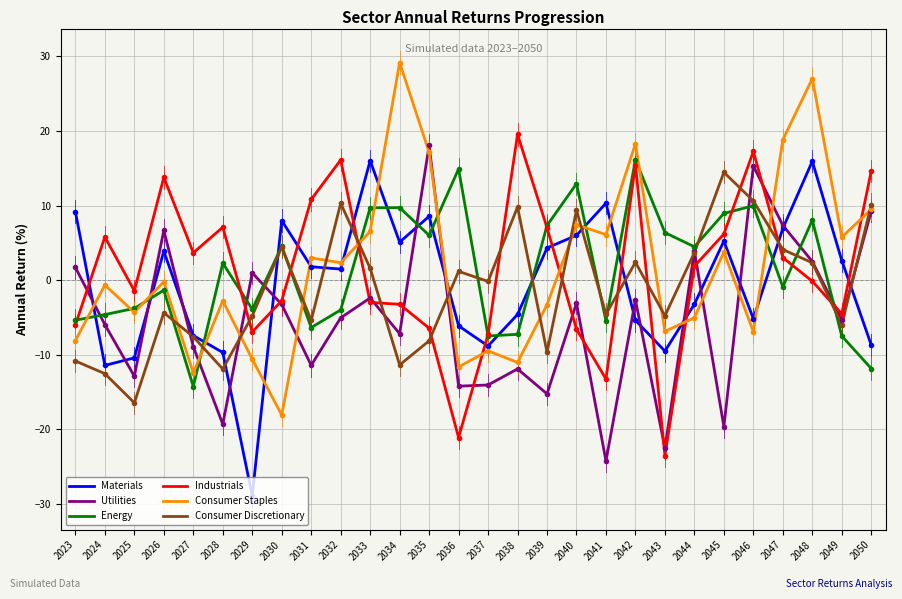

Does the chart have visible grid lines?

Yes